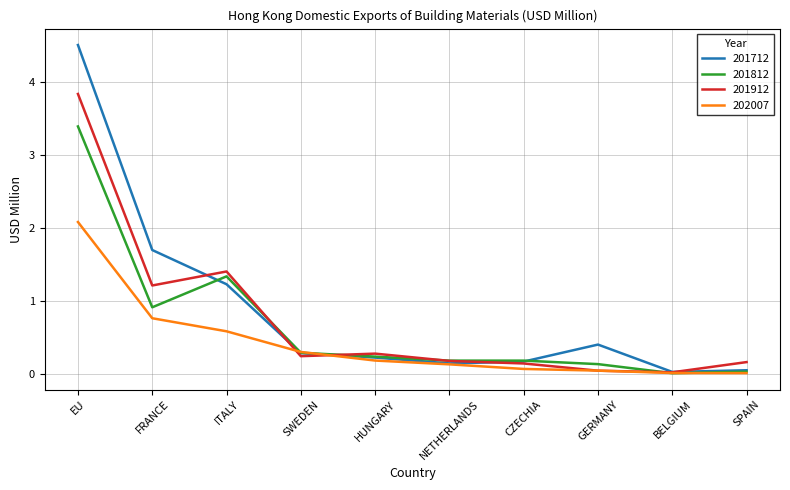

Is it true that 201712 equals 1.7 at FRANCE?

True